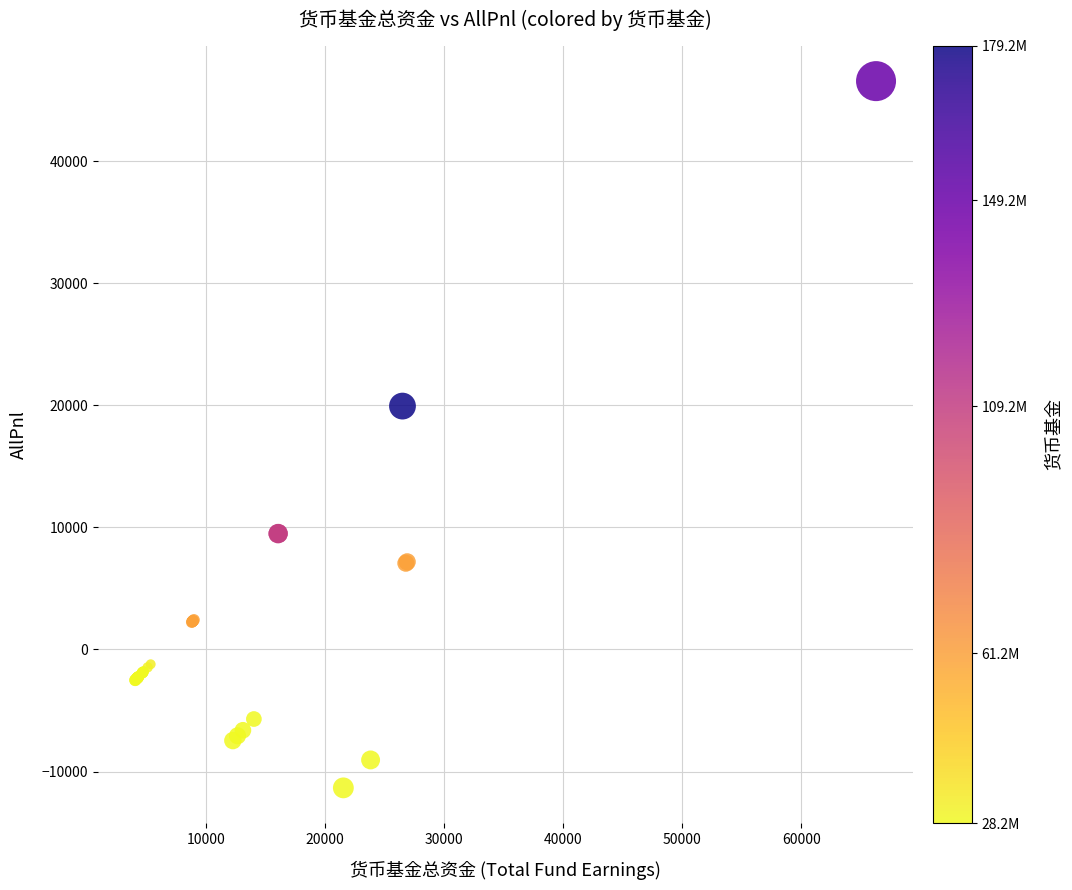

What Y value in the scatter plot is closest to 17603?

19929.9